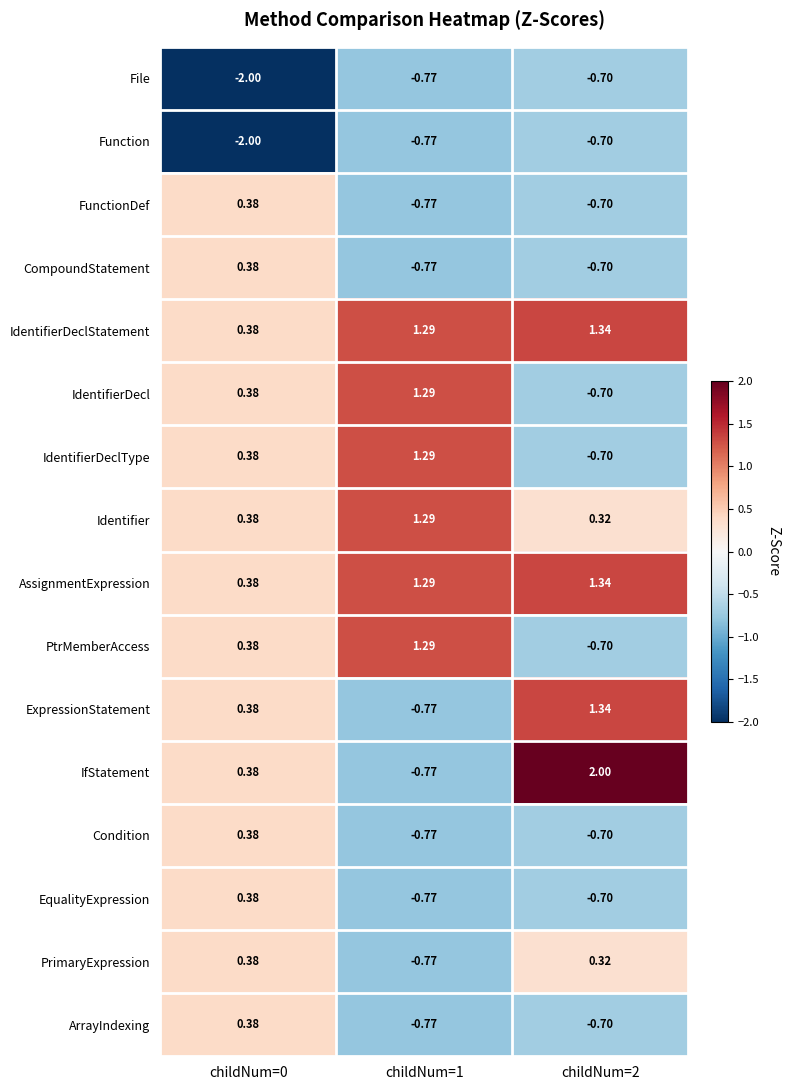

How many data points does each series have?

3